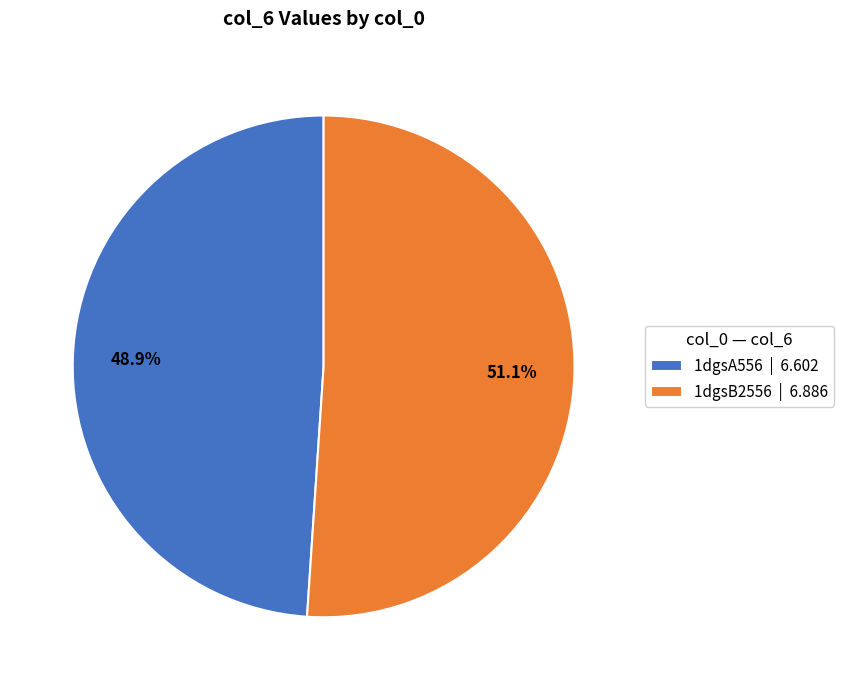

Which category has the biggest portion of the pie?

1dgsB2556